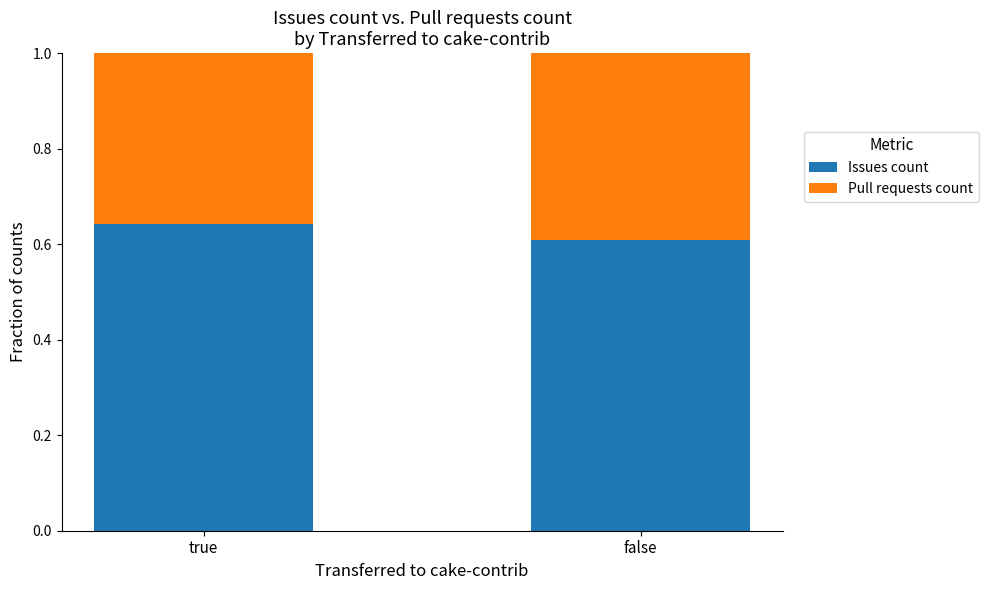

Does the chart contain any negative values?

No